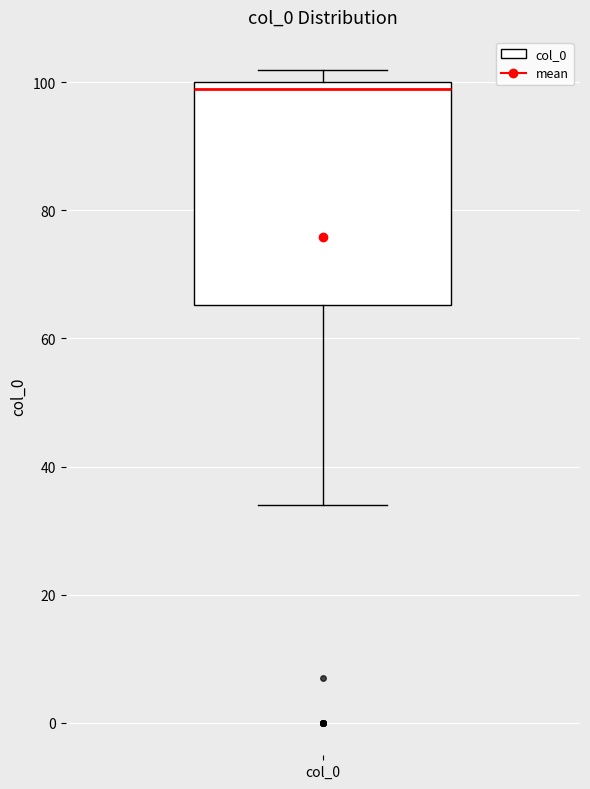

Where is the lower edge of the box for col_0 on the y-axis? The values are not printed on the chart, so give them approximately, as read against the axis.

66